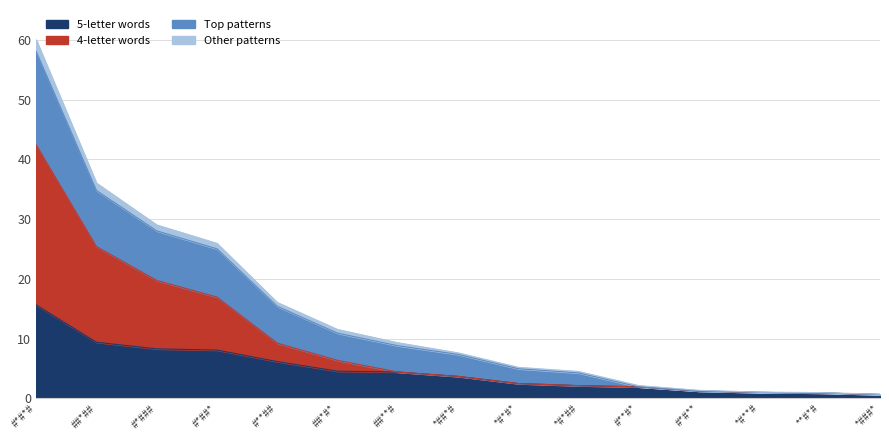

At which category is the sum across all series the highest?

#*#*#